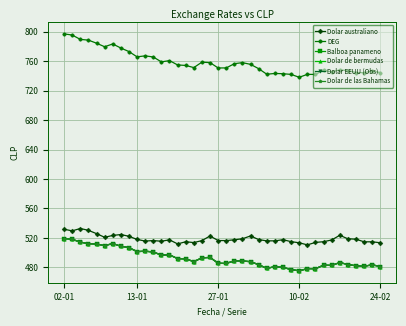

Is this an area chart (filled region under the line)?

No